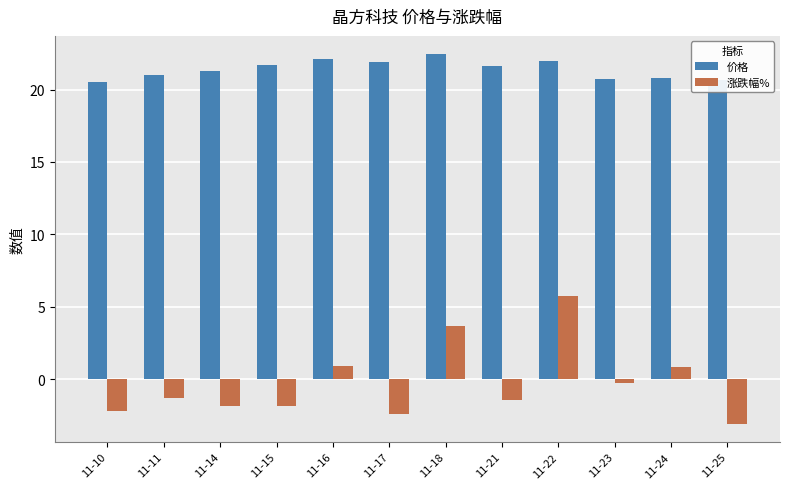

Which series changed the most between 11-15 and 11-16?

涨跌幅%